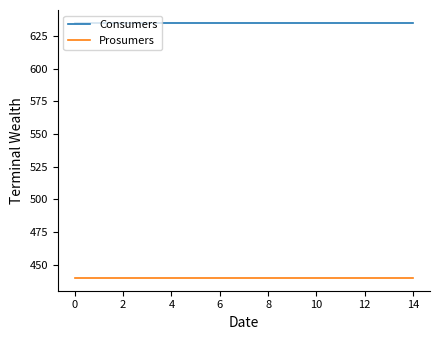

True or false: Prosumers and Consumers intersect in this chart.

False